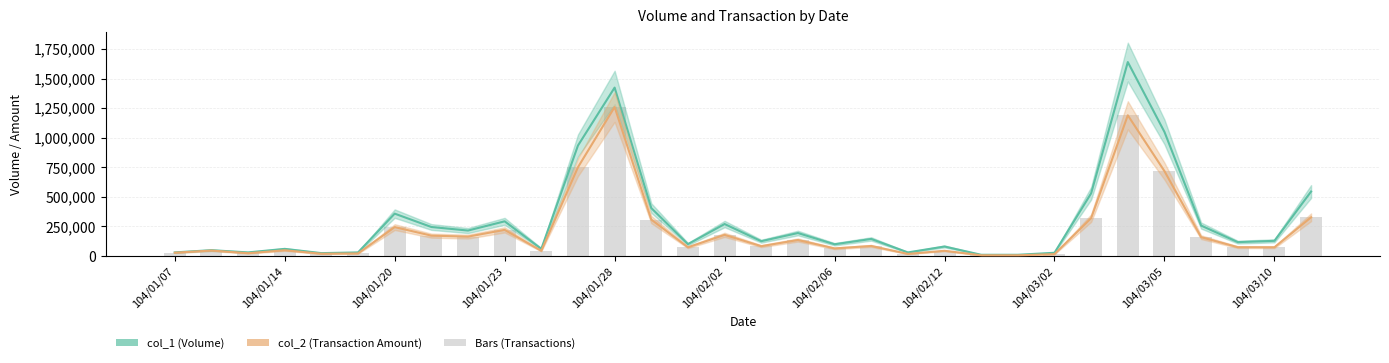

Reading left to right, what are all the values shown in this chart?

col_1 (Volume): 30000	49000	30000	60000	24000	30000	358000	245000	215000	293000	60000	934000	1424000	405000	100000	270000	125000	194000	99000	144000	30000	80000	10000	10000	27000	530000	1640000	1049000	257000	117000	128000	545000
col_2 (Transaction Amount): 27400	45770	23100	48000	18720	21300	244080	171950	163550	220680	43400	750490	1259780	308010	73400	178600	82850	134940	63970	84510	17400	43900	5800	5700	15390	320230	1189700	717500	158990	74280	73640	327150